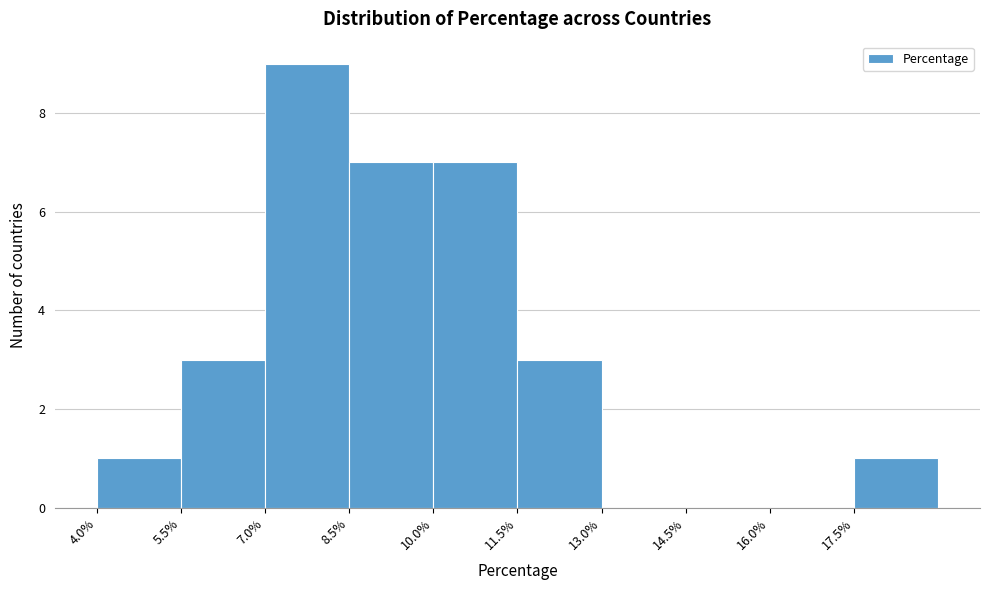

Reading left to right, transcribe this chart: for each bar, give the range it covers on the x-axis and its height. Neither the bar edges nor the heights are printed on the chart, so give them approximately, as read against the axes.

4.0 to 5.5: 1
5.5 to 7.0: 3
7.0 to 8.5: 9
8.5 to 10.0: 7
10.0 to 11.5: 7
11.5 to 13.0: 3
13.0 to 14.5: 0
14.5 to 16.0: 0
16.0 to 17.5: 0
17.5 to 19.0: 1